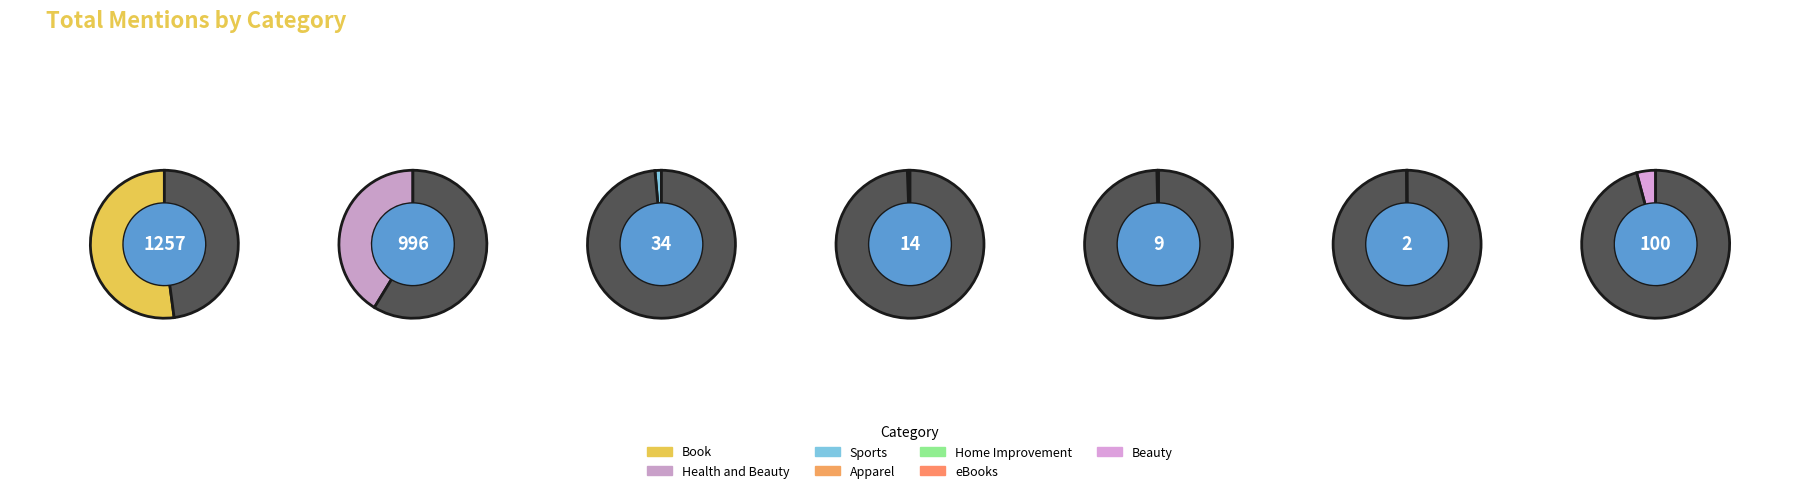

True or false: Book accounts for 63% of the total.

False